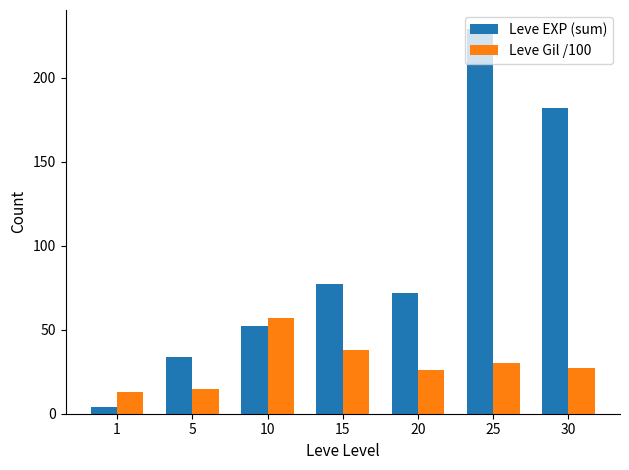

What is the difference between the Leve Gil /100 values at 20 and 1?

13